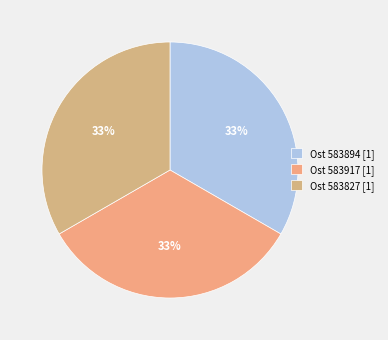

Count the number of slices in the pie.

3